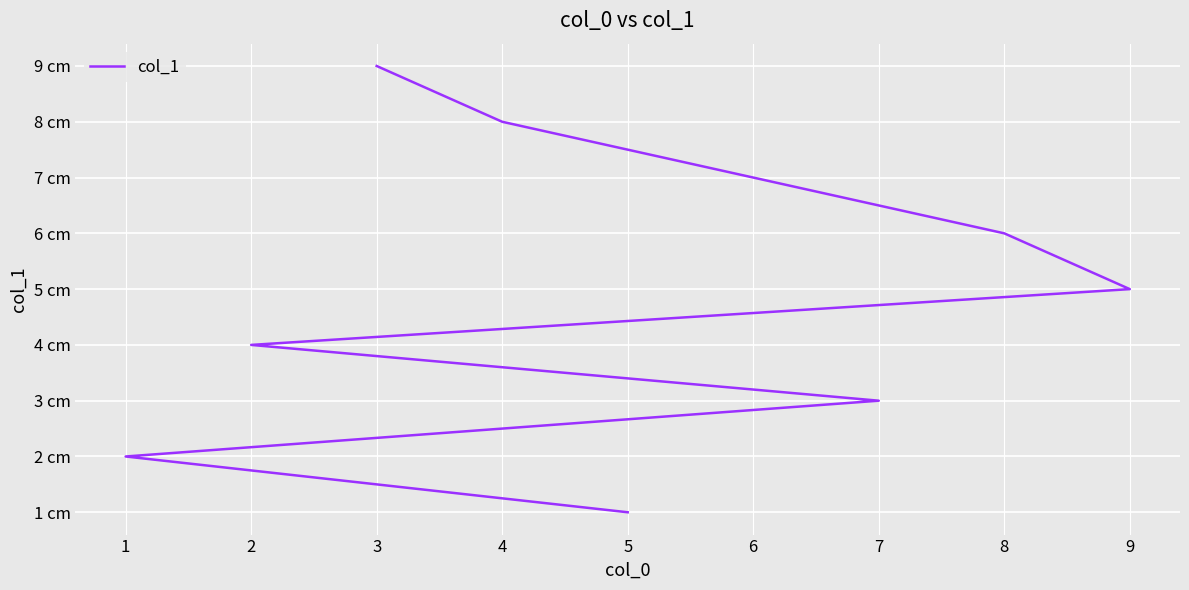

True or false: there are more than 2 points higher than both neighbors.

False